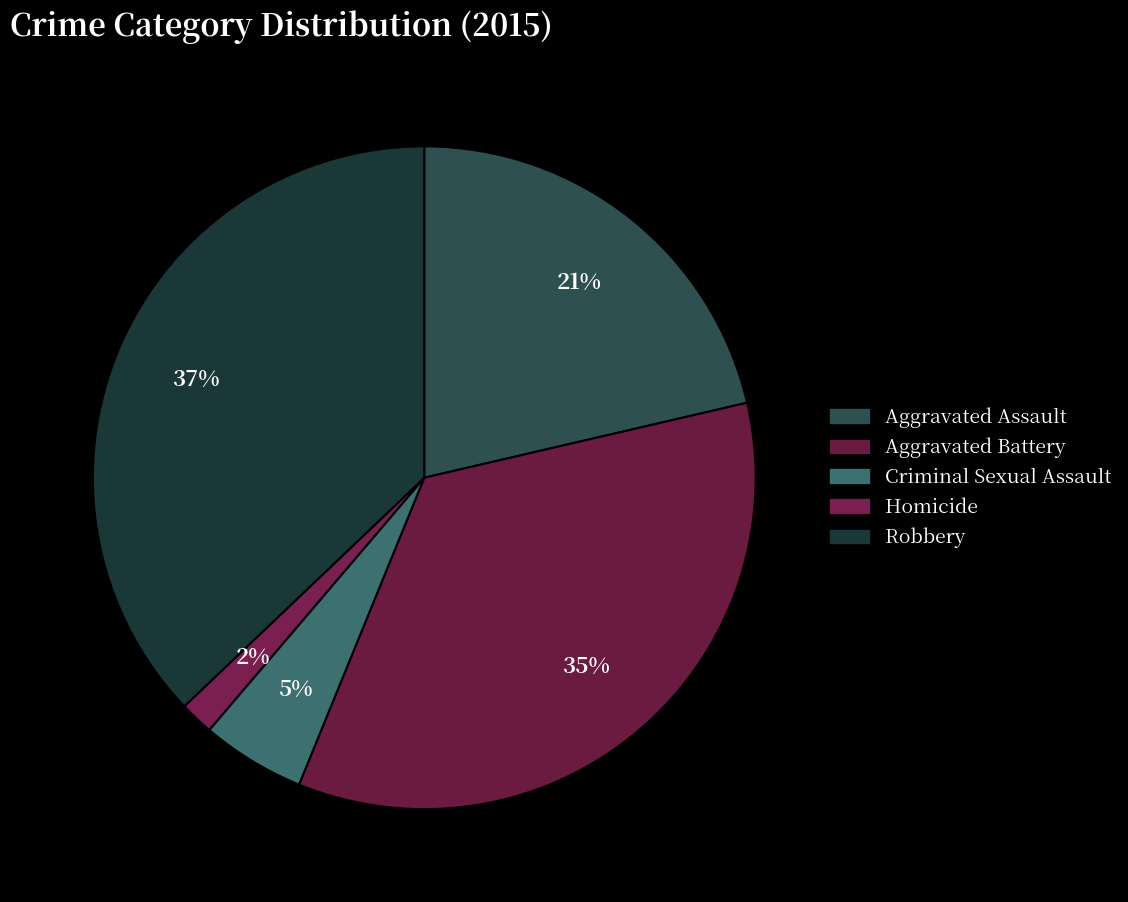

To the nearest percent, what percentage of the pie is Homicide?

2%